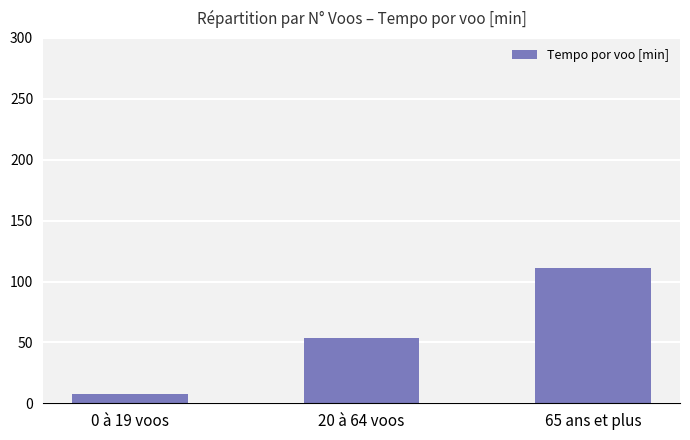

Are the bars horizontal?

No